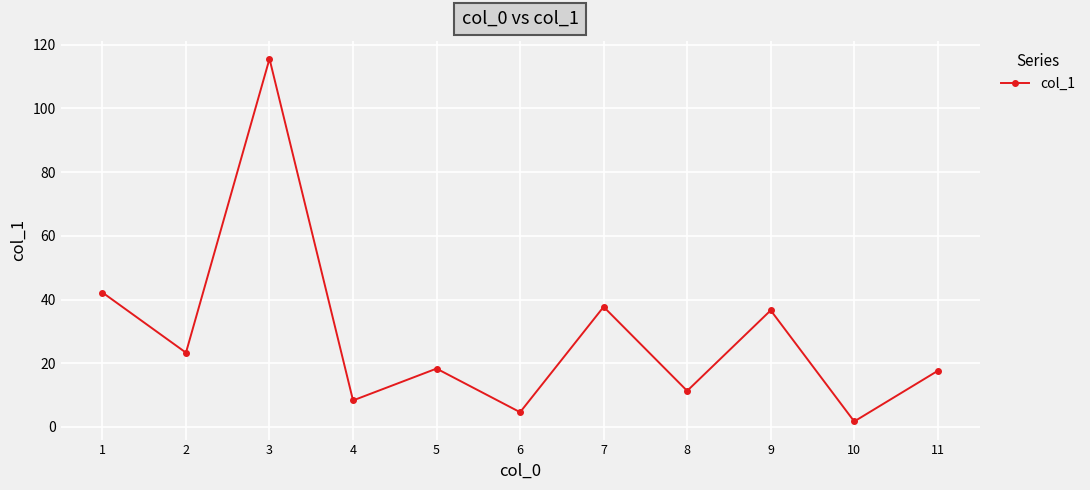

How many lines are shown in the chart?

1